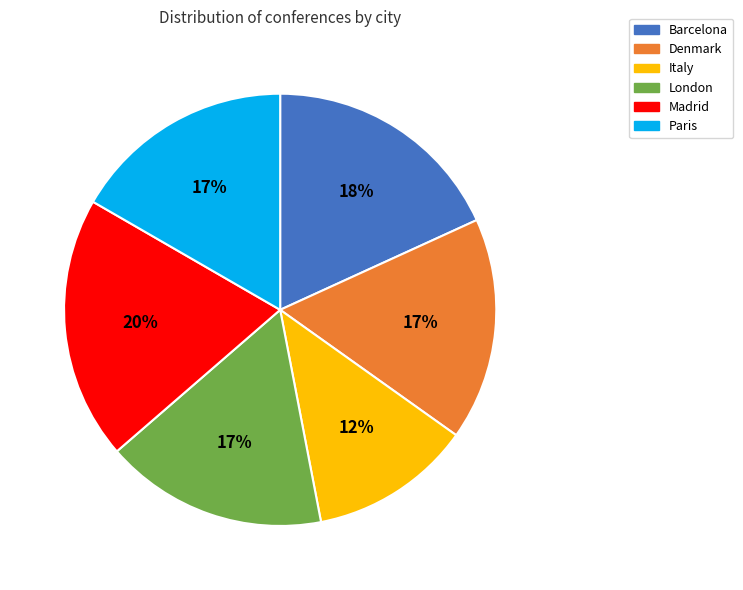

Is it true that Italy is 12% of the pie?

True